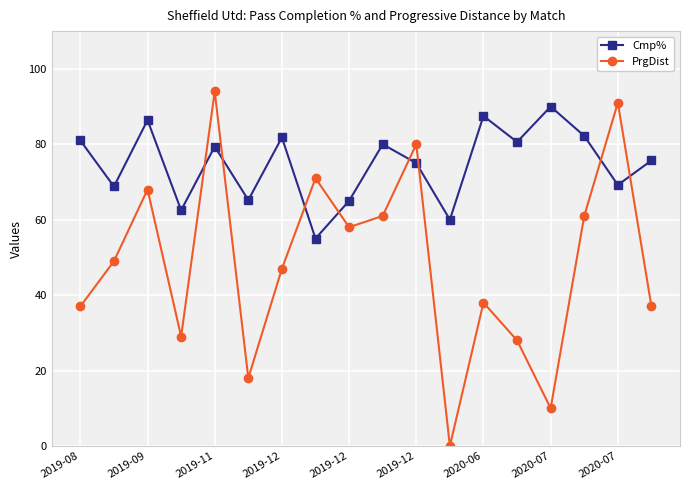

Which series ends up on top after the final intersection of PrgDist and Cmp%?

Cmp%